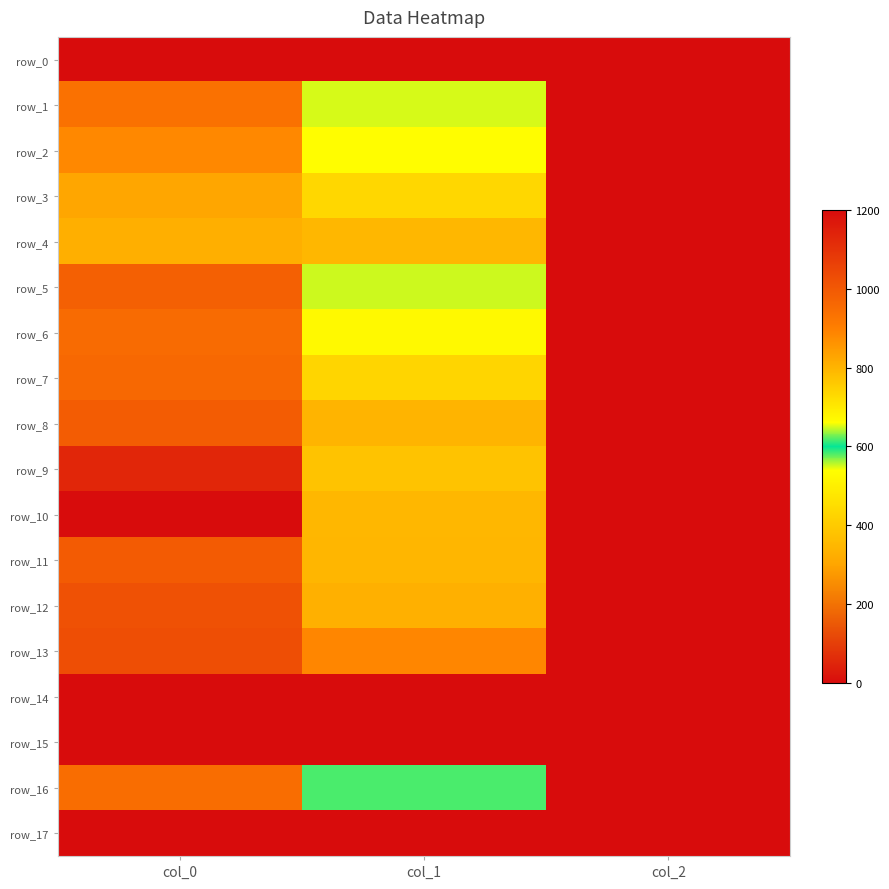

At how many categories does at least one series exceed 1019?

1